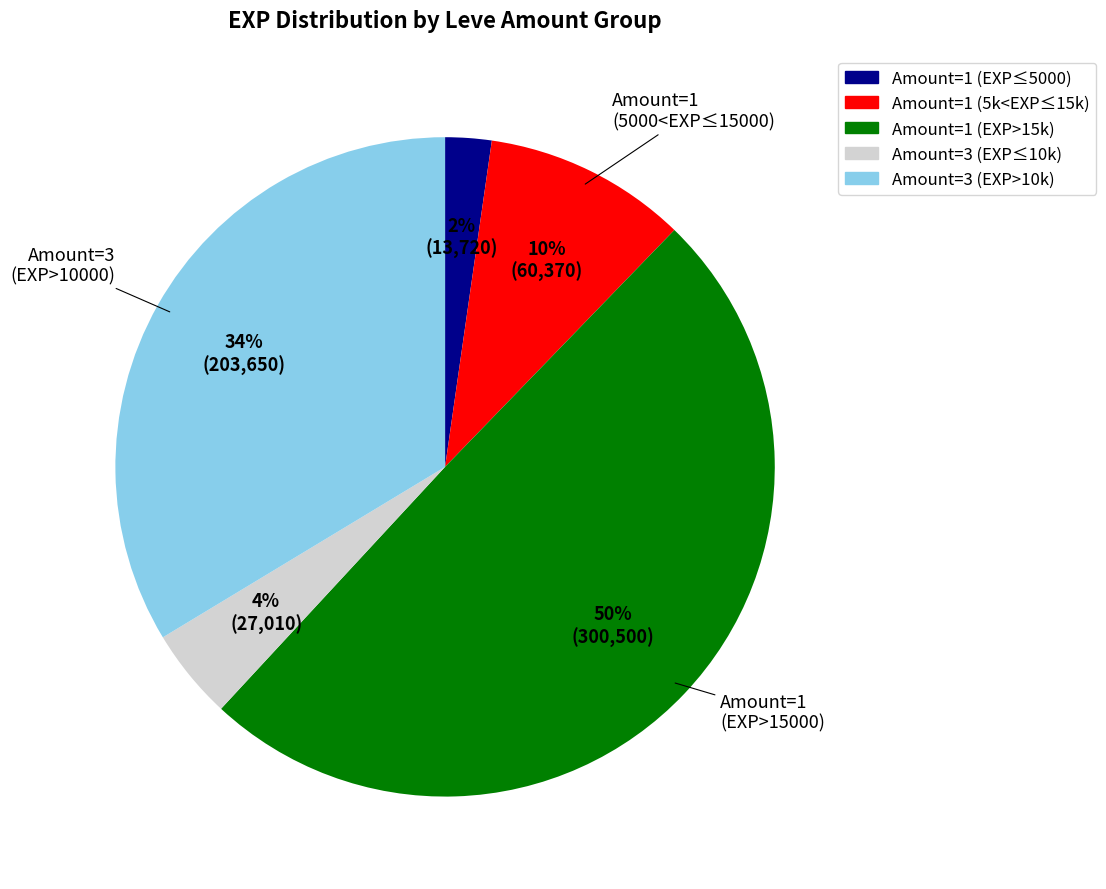

What percentage is the Amount=3 (EXP≤10k) slice, to the nearest percent?

4%